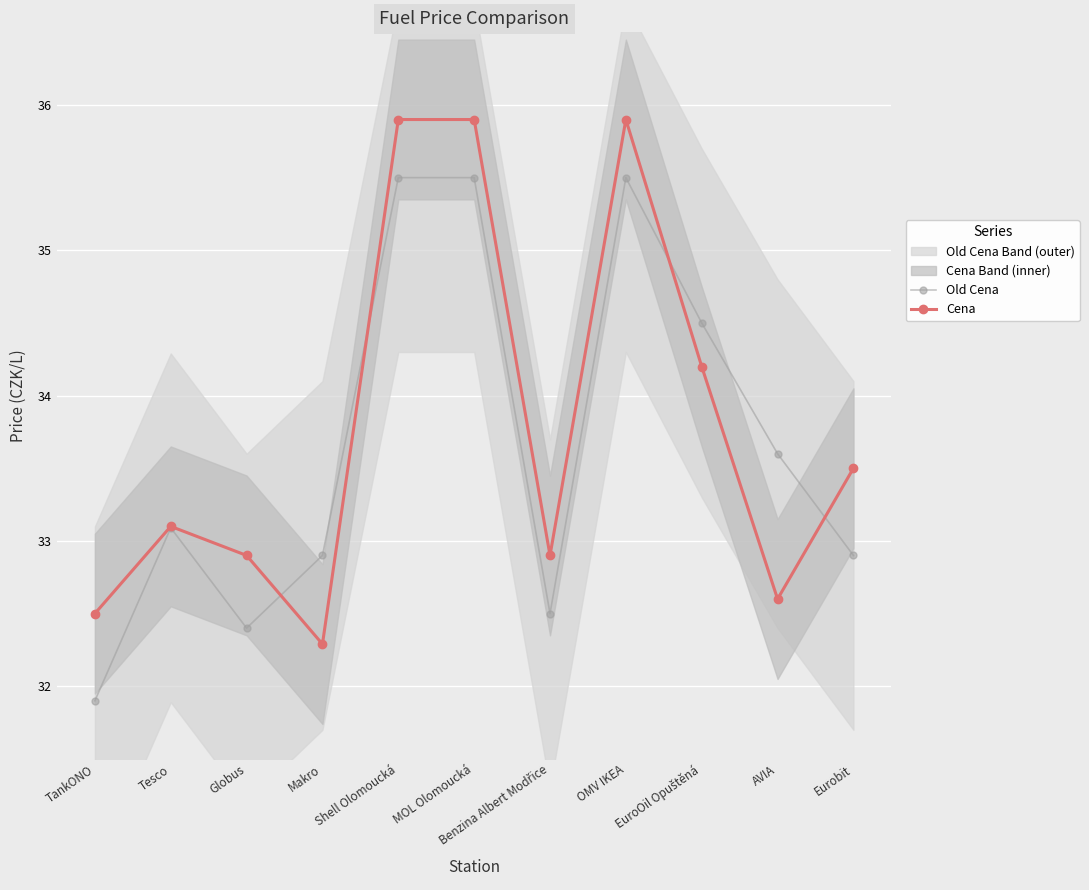

At which label does Old Cena first exceed 33?

Tesco